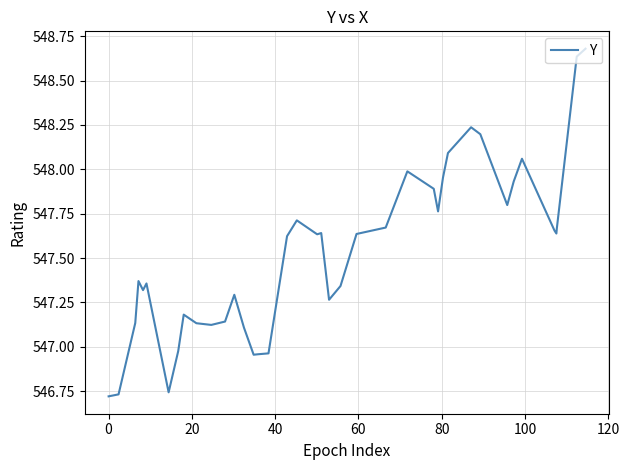

What is the greatest value displayed?

548.7